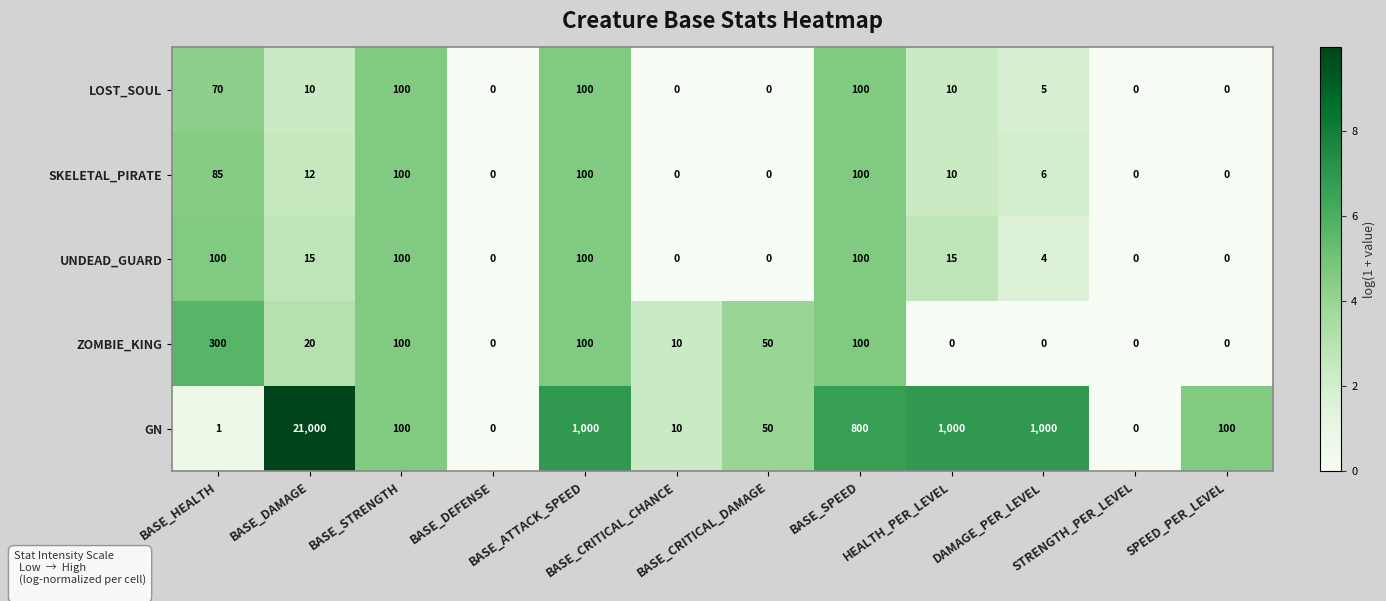

What is the sum of all ZOMBIE_KING values?

680